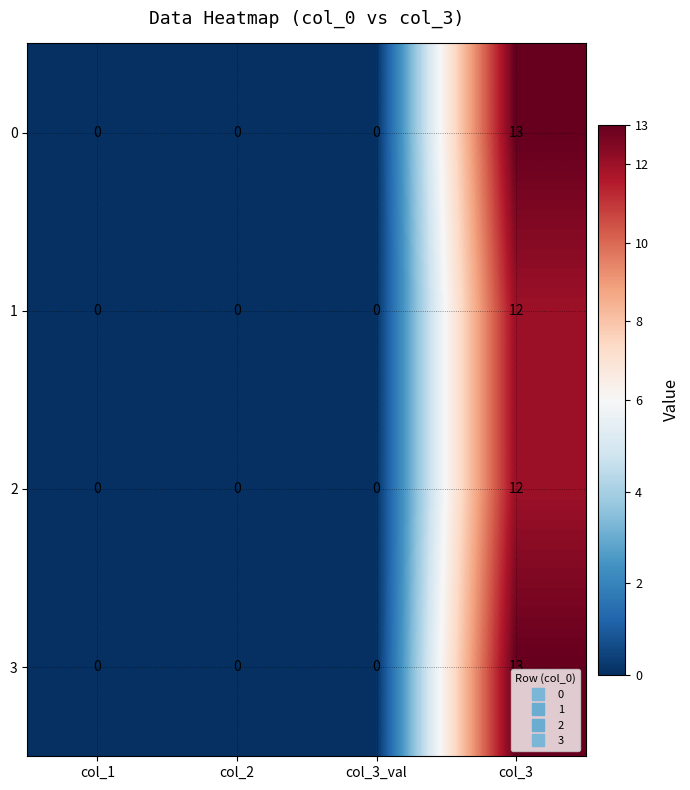

The 3 series shows 0 at col_3_val. True or false?

True